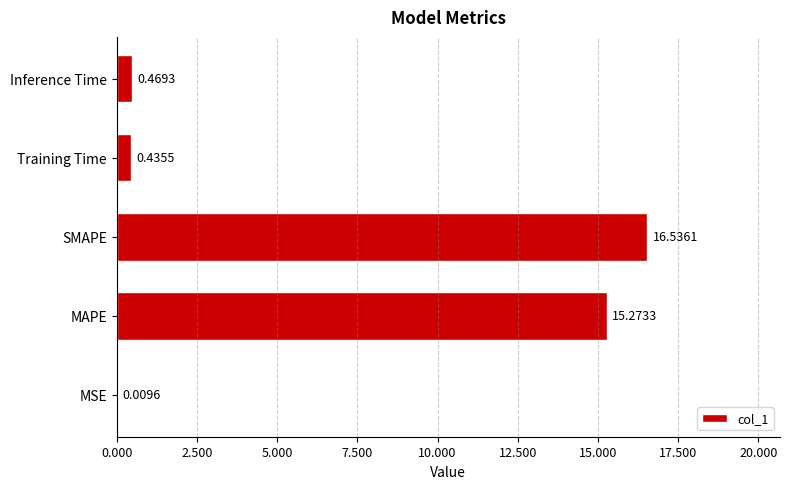

Which label corresponds to the largest value in the chart?

SMAPE